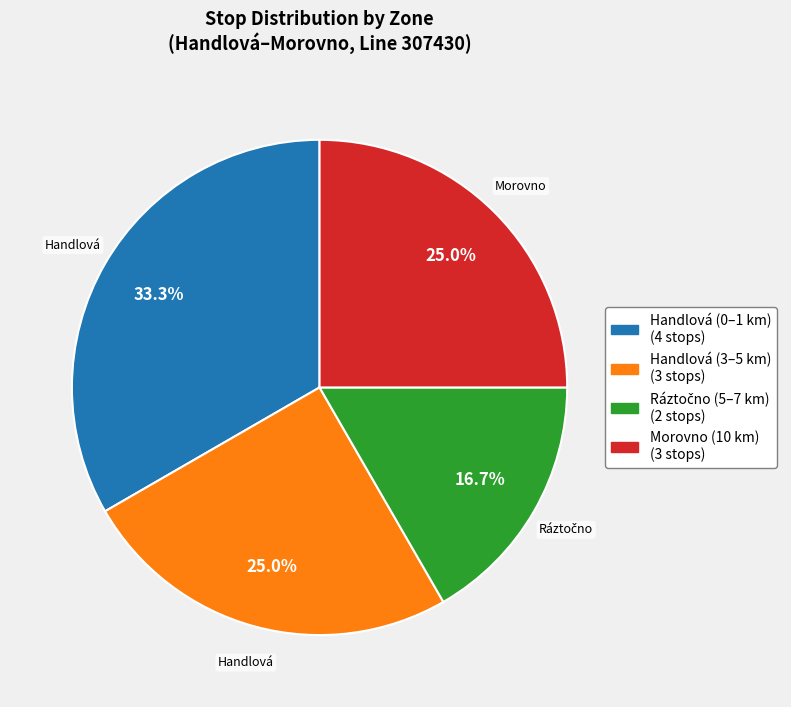

Is there any slice that represents more than half of the pie?

No